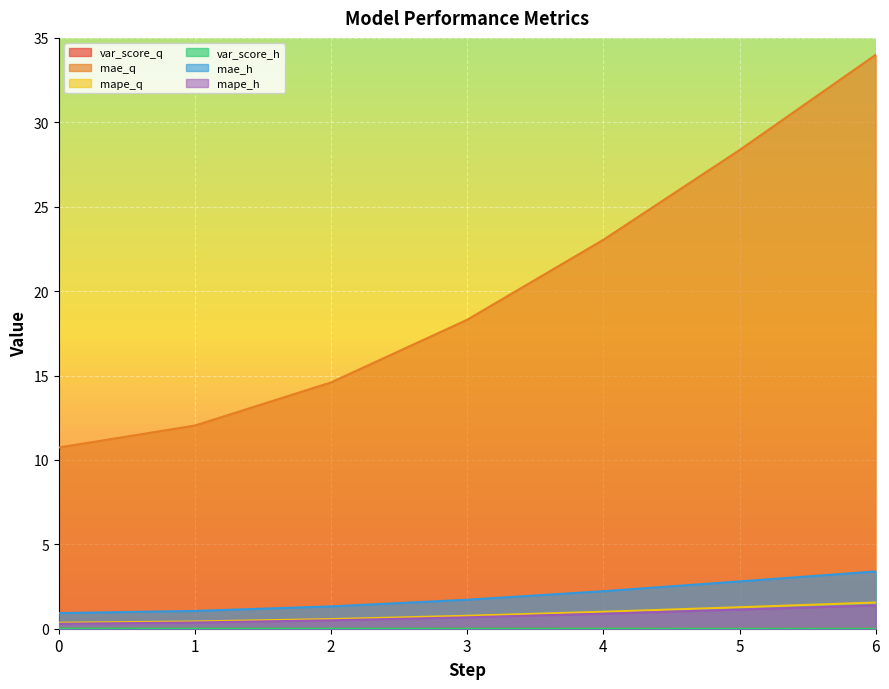

Count the number of categories in the chart.

7